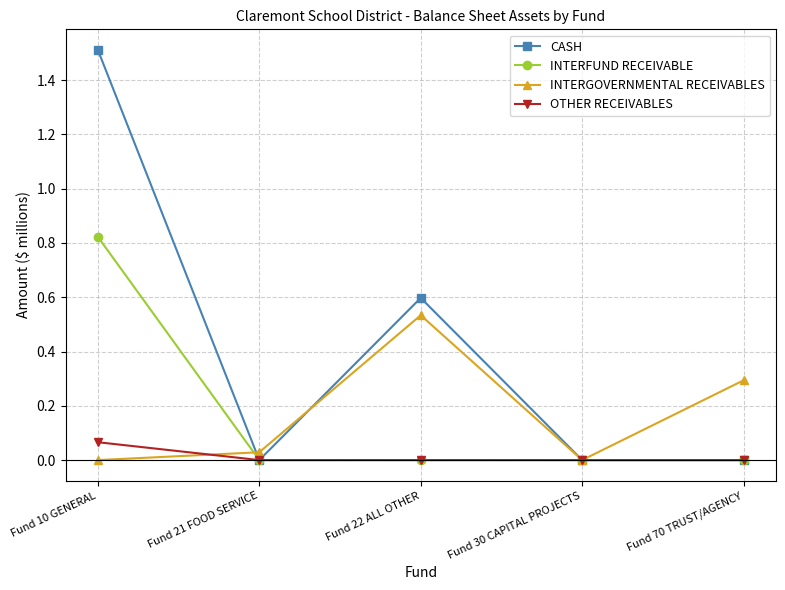

The CASH series shows 0.0 at Fund 70 TRUST/AGENCY. True or false?

True